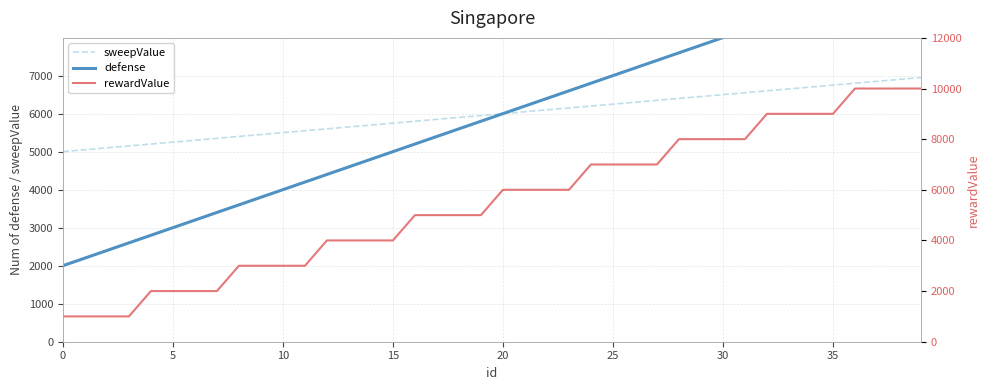

What is the difference between the sweepValue values at 23 and 35?

600